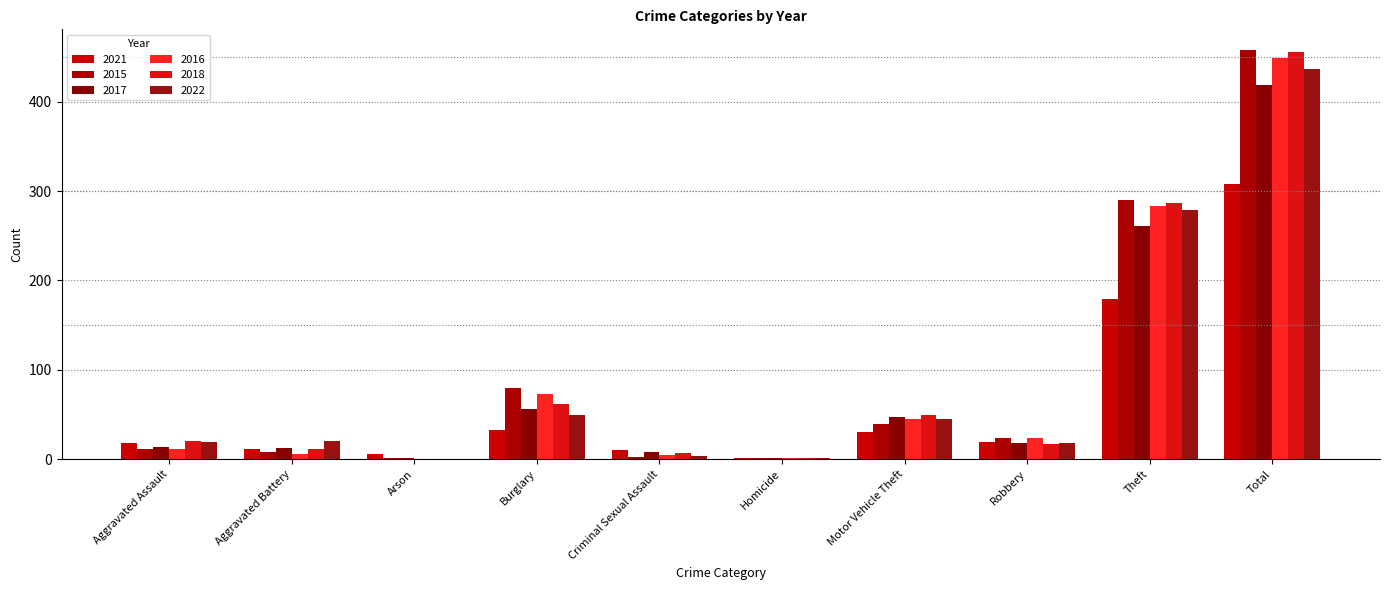

What is the label of the 5th bar from the left?

Criminal Sexual Assault